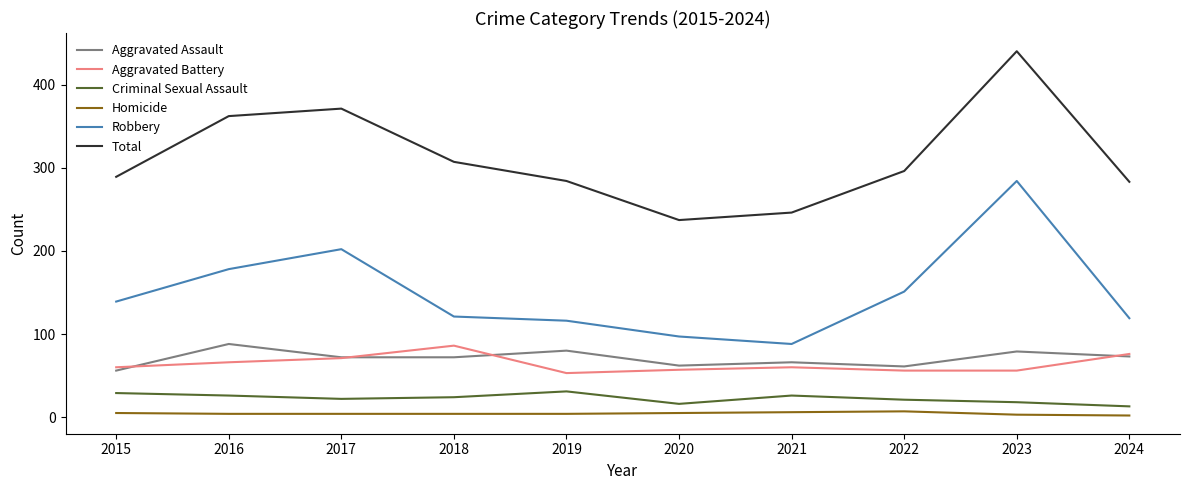

Is the value of Criminal Sexual Assault at 2016 greater than the value of Robbery at 2016?

No